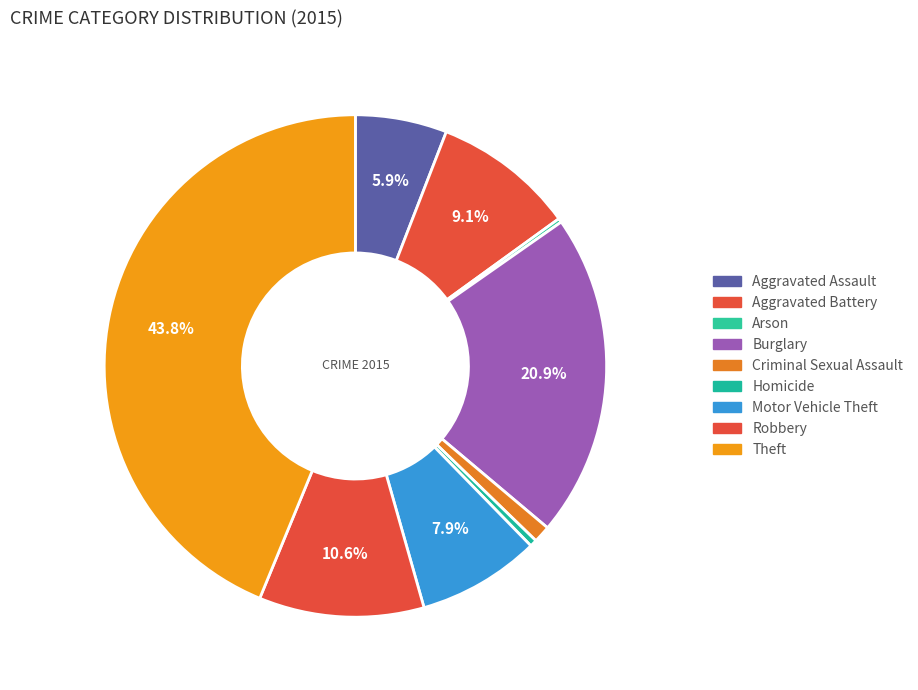

Combined, what portion of the pie is Criminal Sexual Assault and Aggravated Battery?

10.2%